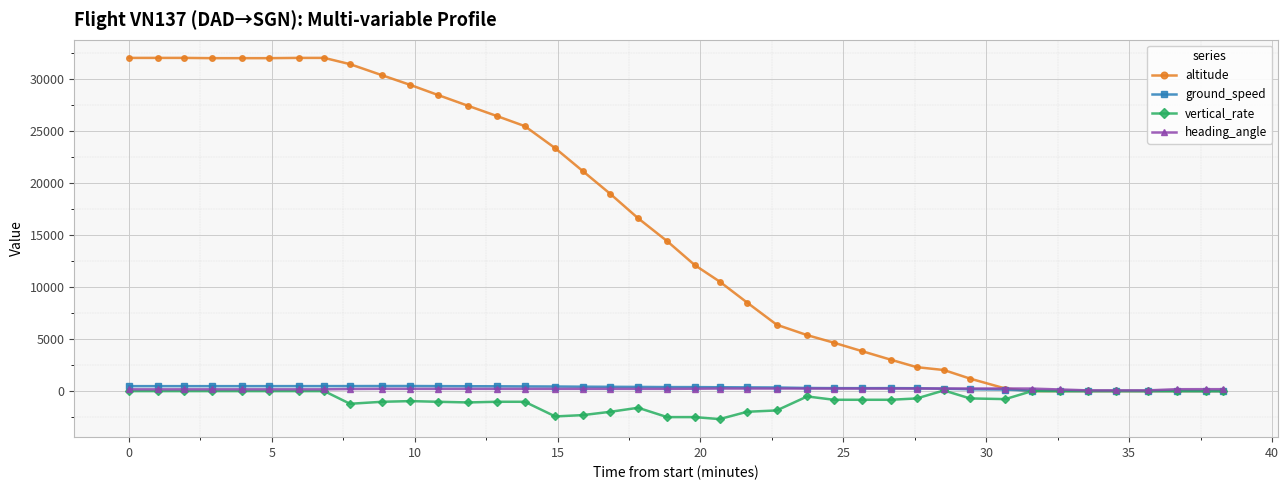

Which series has the widest spread of values?

altitude